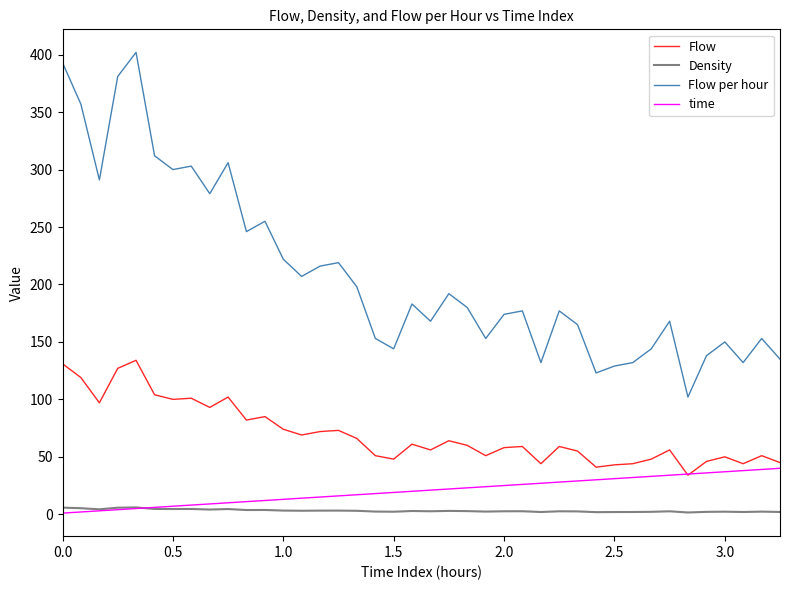

What is the difference between the second highest and minimum values in the Density series?

4.2